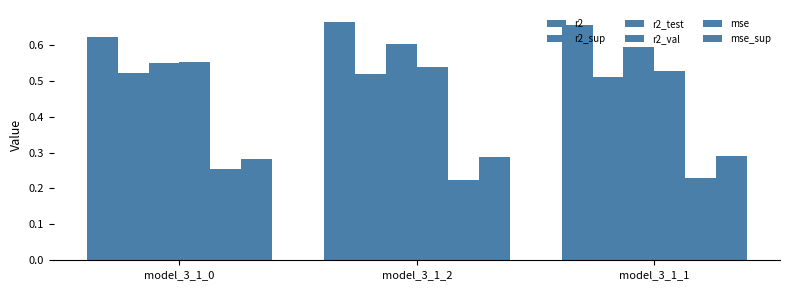

What is the minimum value for mse_sup?

0.3